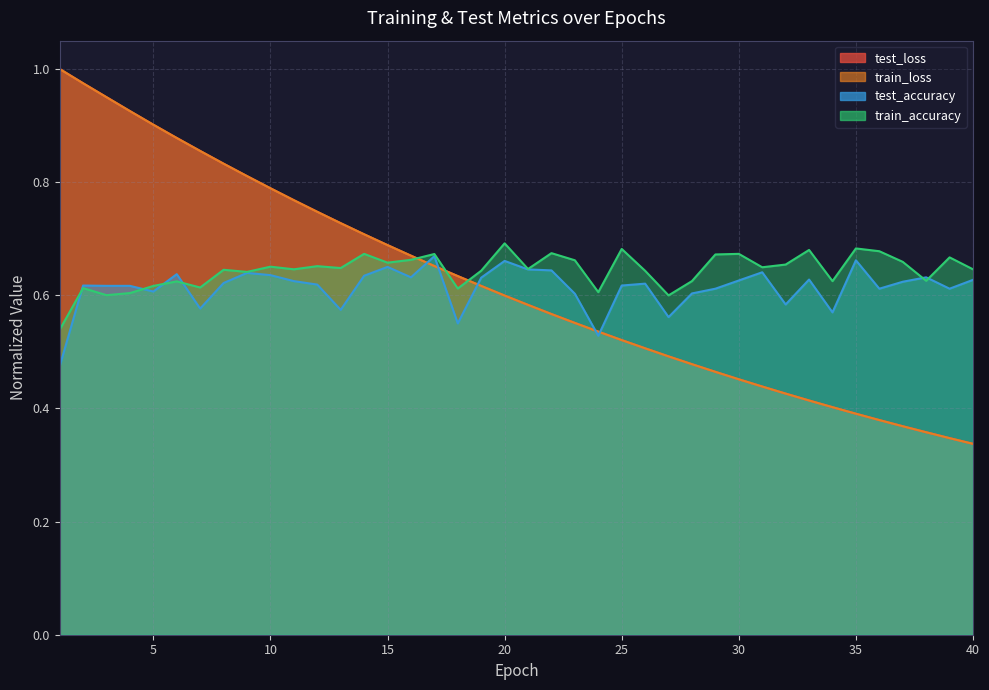

Is it true that test_accuracy equals 0.2 at 22?

False